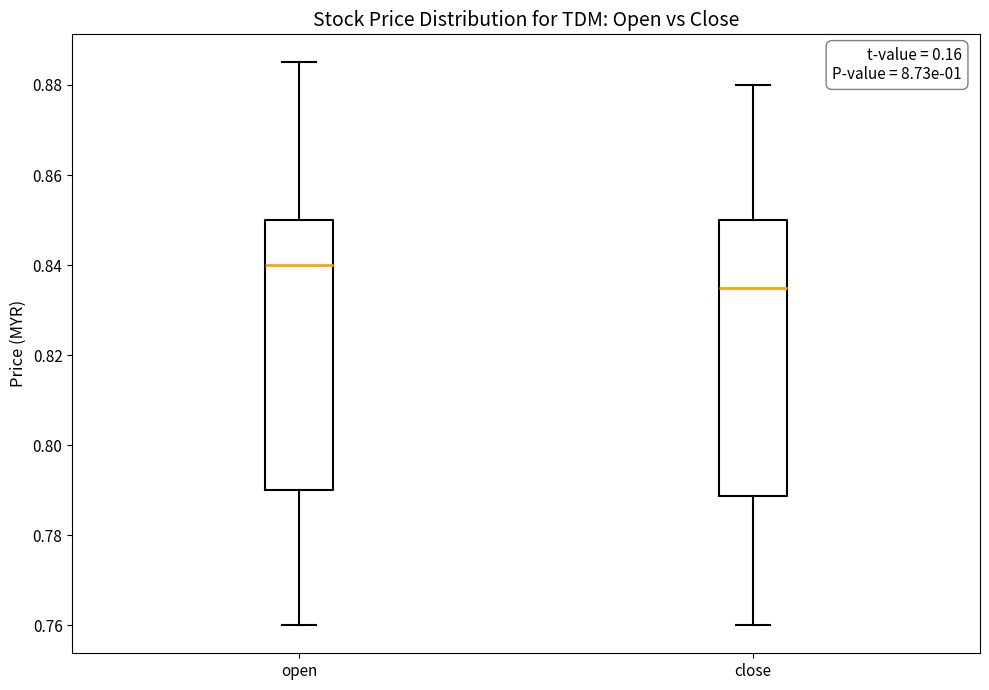

Reading left to right, transcribe this box plot: for each box, give where its median line is, the range the box spans, and where its two whiskers end, as read against the y-axis. The values are not printed on the chart, so give them approximately, as read against the axis.

open: median 0.840, box 0.790 to 0.850, whiskers 0.760 to 0.886
close: median 0.836, box 0.788 to 0.850, whiskers 0.760 to 0.880